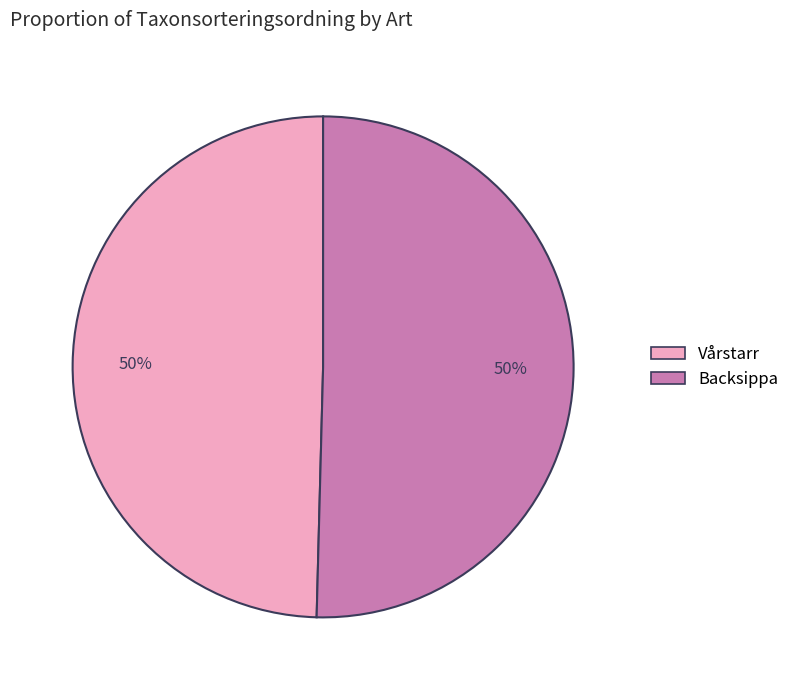

To the nearest percent, what portion does Backsippa represent?

50%